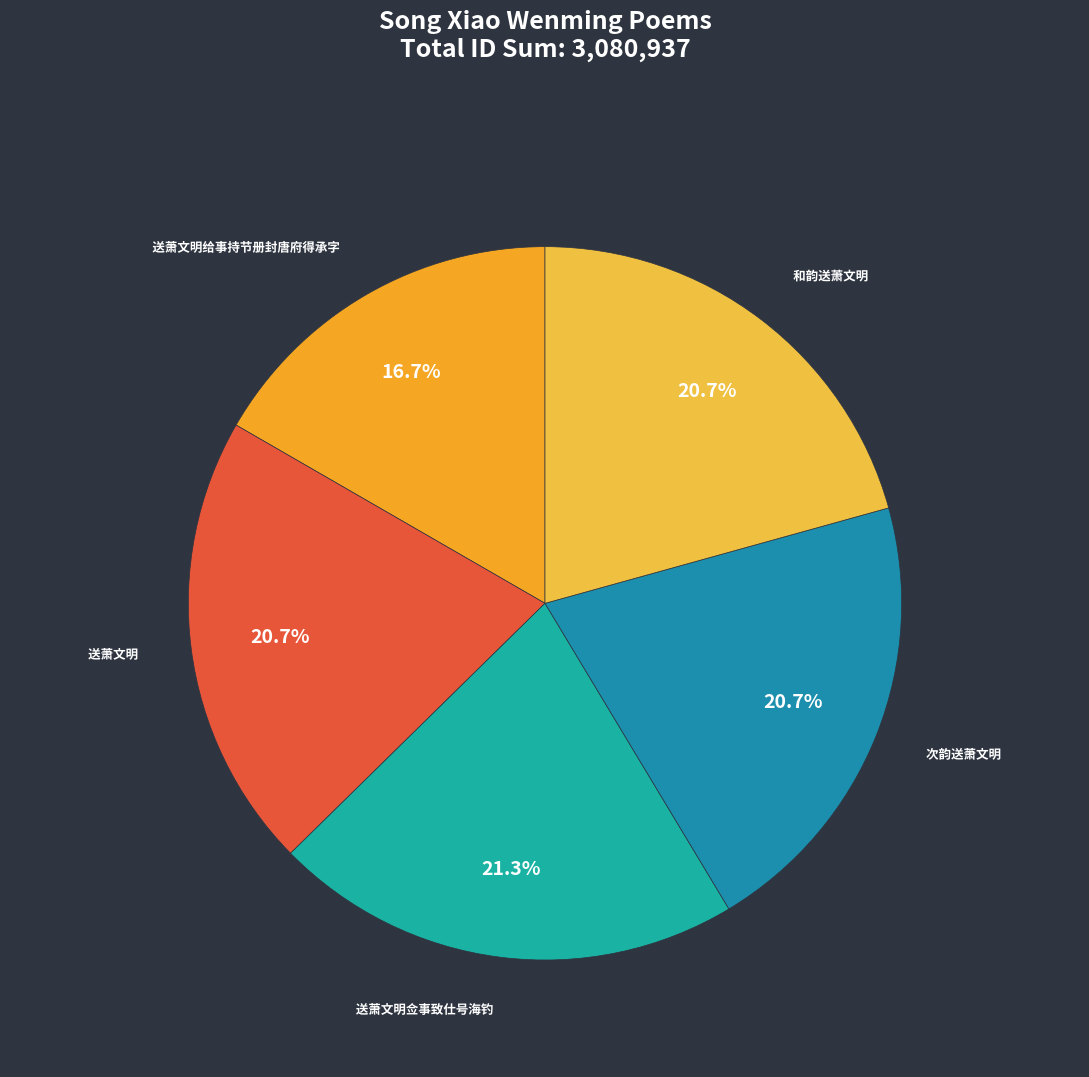

How many segments does this pie chart have?

5